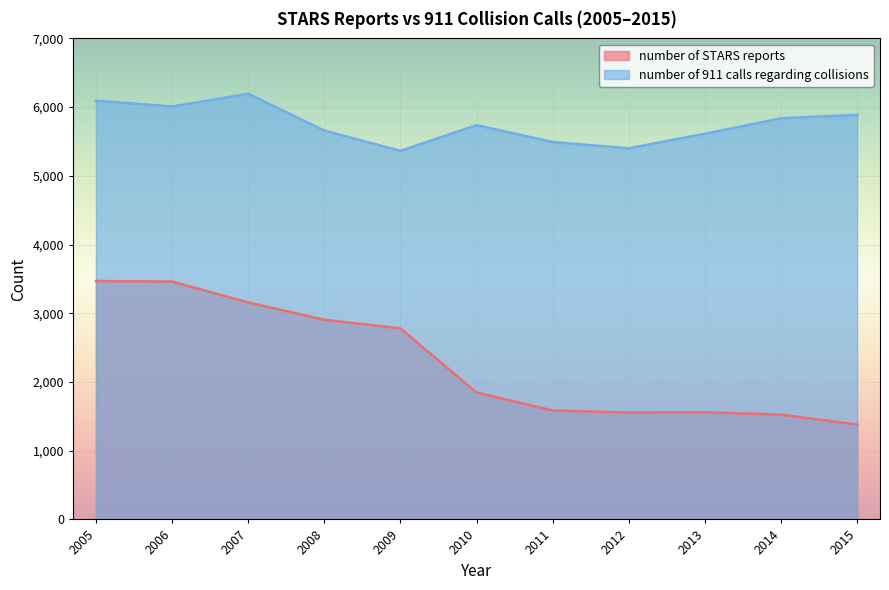

What is the value of the number of 911 calls regarding collisions point at the 9th from the left?

5613